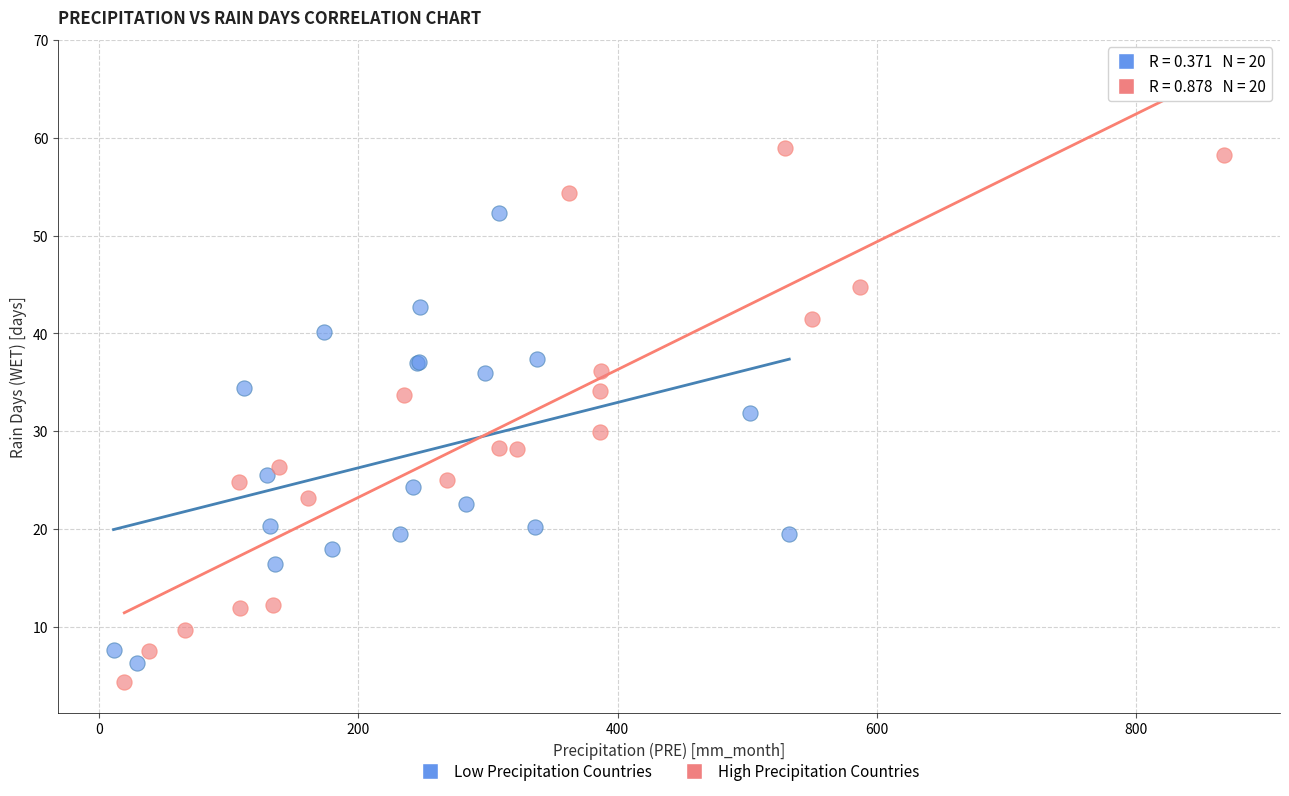

Which series reaches the maximum Y coordinate?

High Precipitation Countries